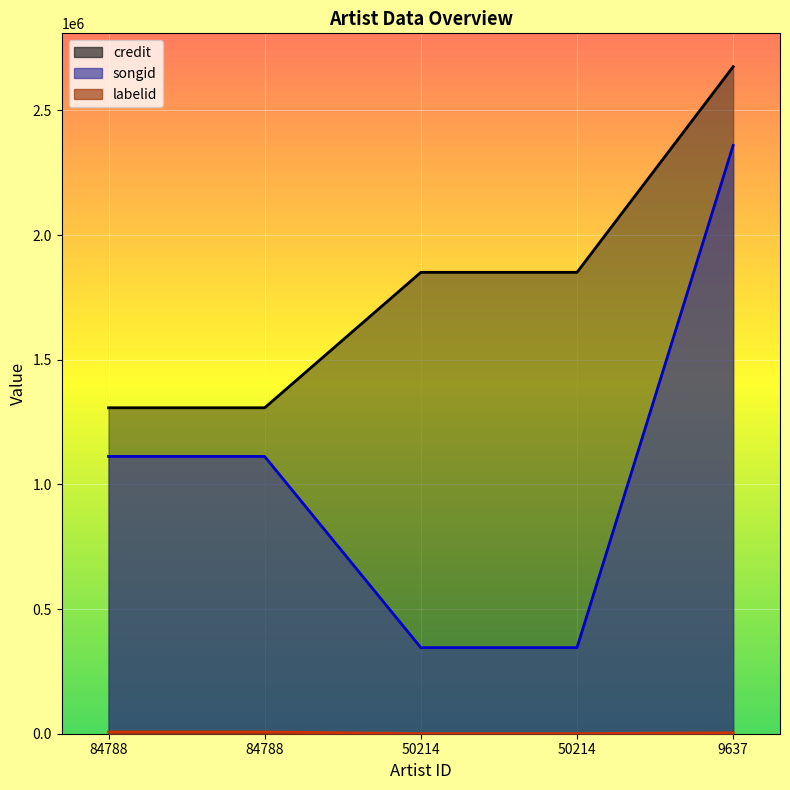

At which label is labelid closest to 3816?

9637